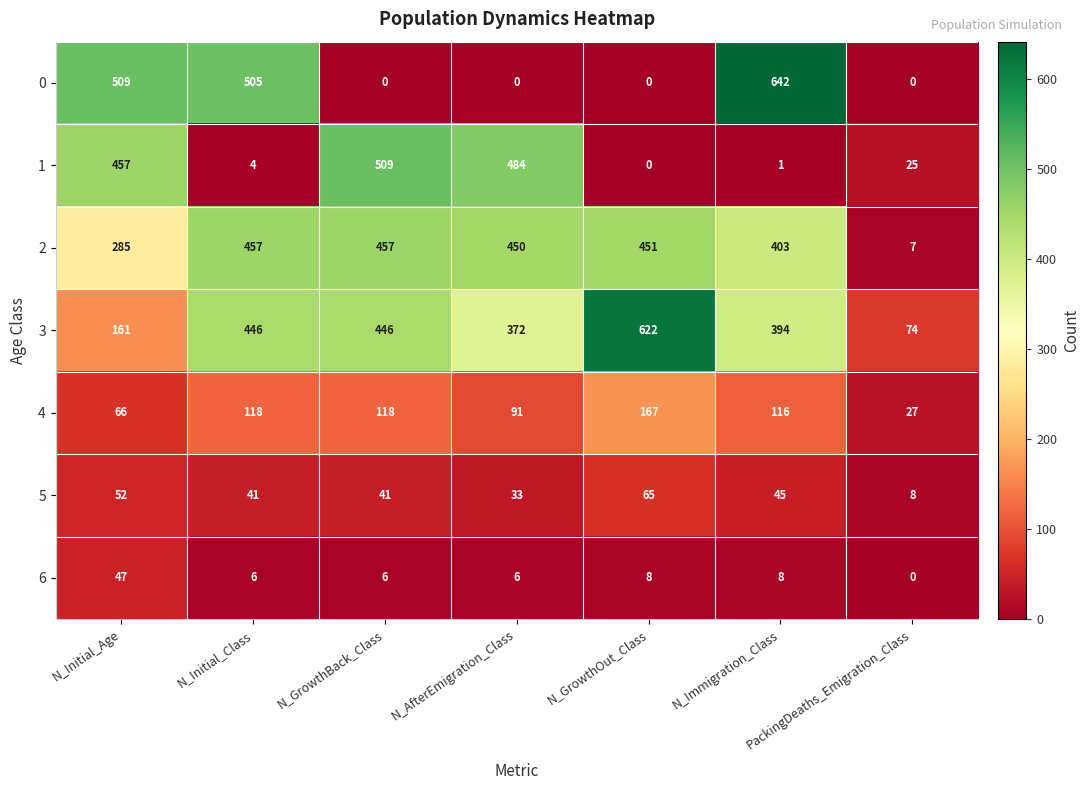

What is the spread (max minus min) of values at N_GrowthOut_Class?

622